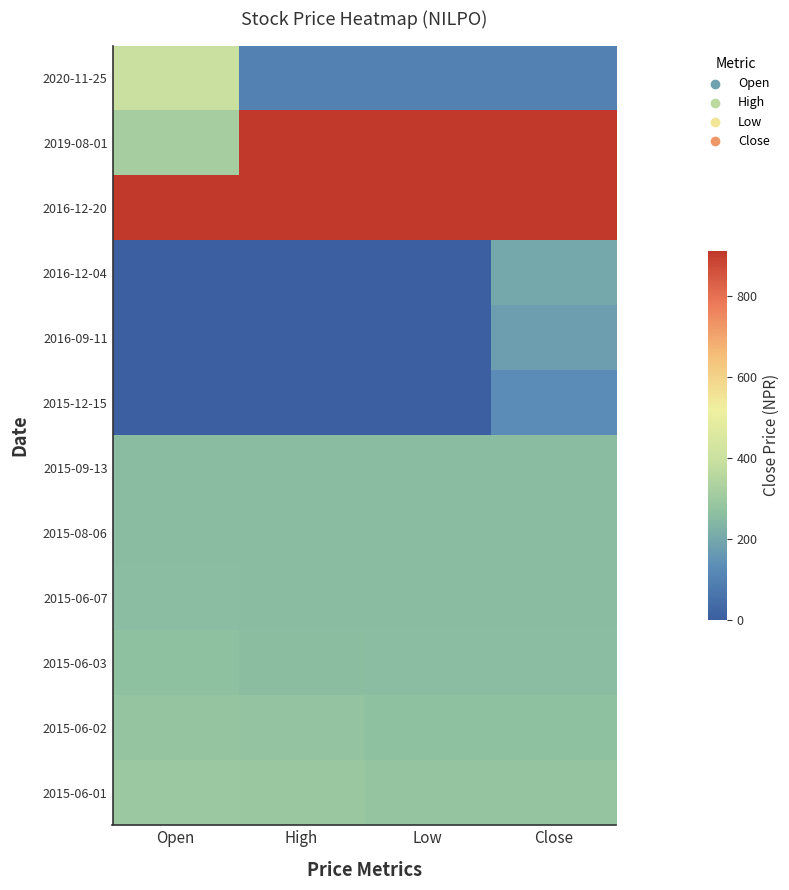

Which has a higher value, Open or Low?

Open